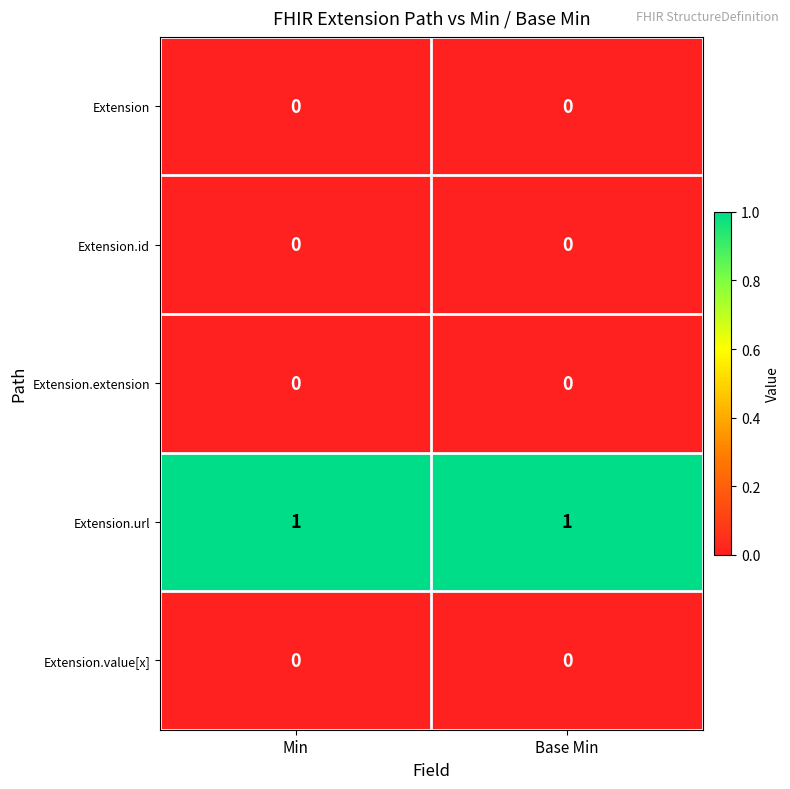

Which series has the largest total across all categories?

Extension.url